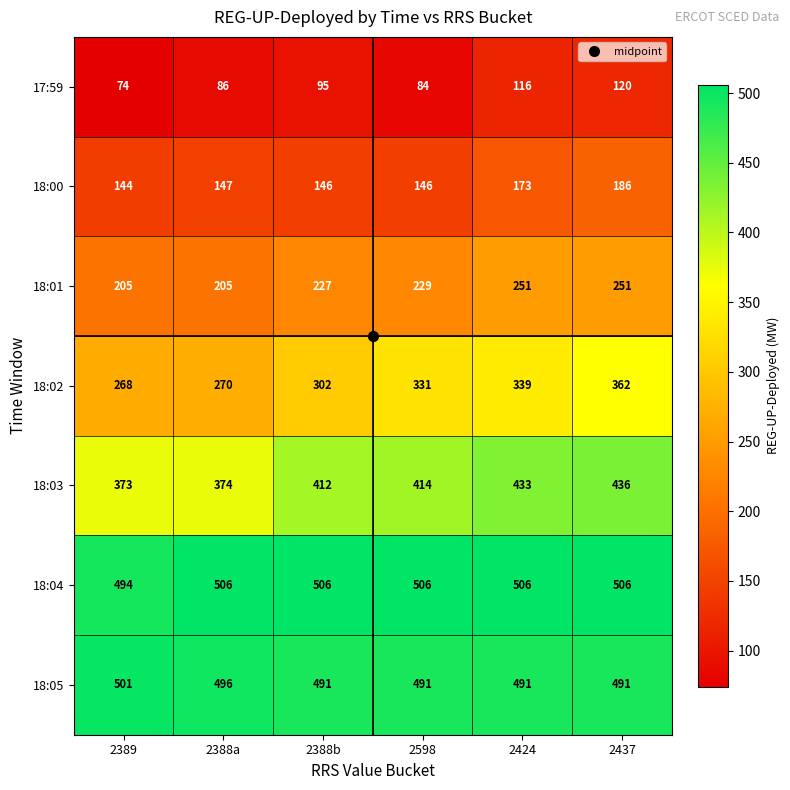

Which series changed the most between 2388a and 2598?

18:02